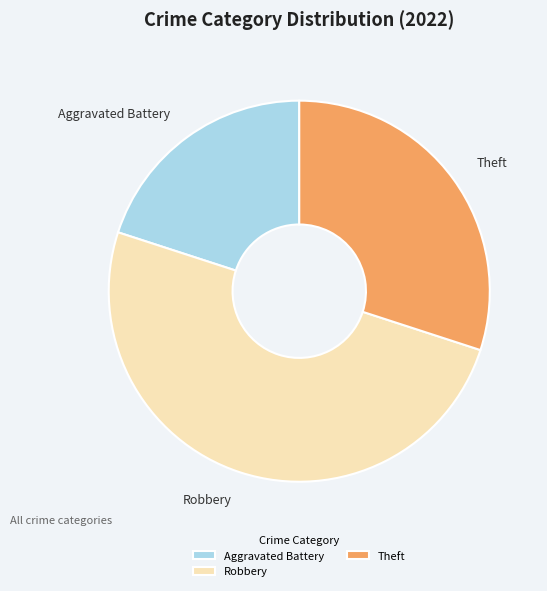

Rank the categories by value from highest to lowest.

Robbery, Theft, Aggravated Battery